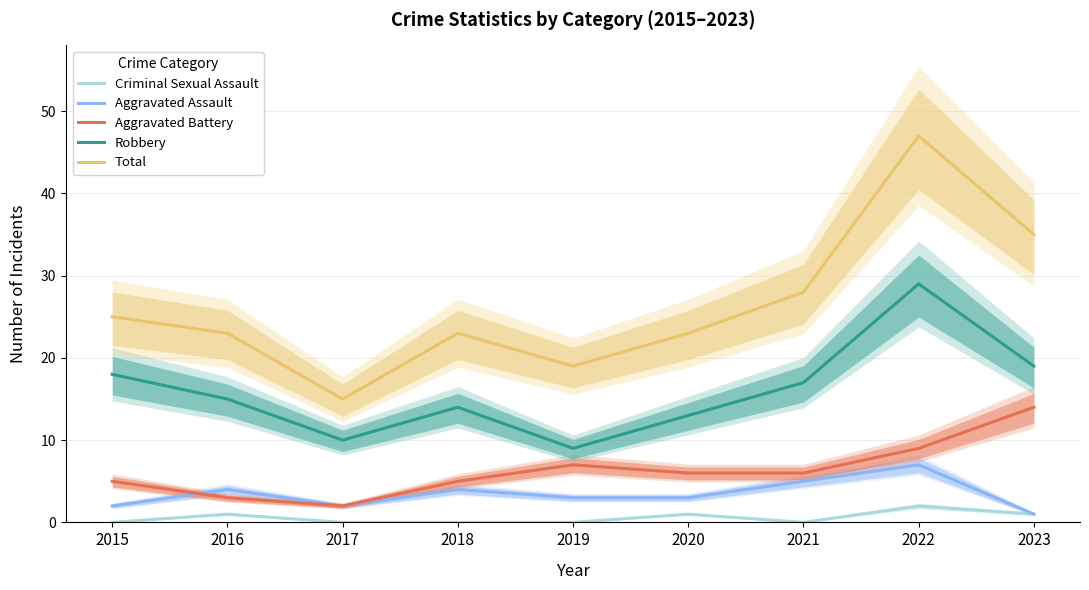

Where is the first local maximum for Aggravated Assault?

2016